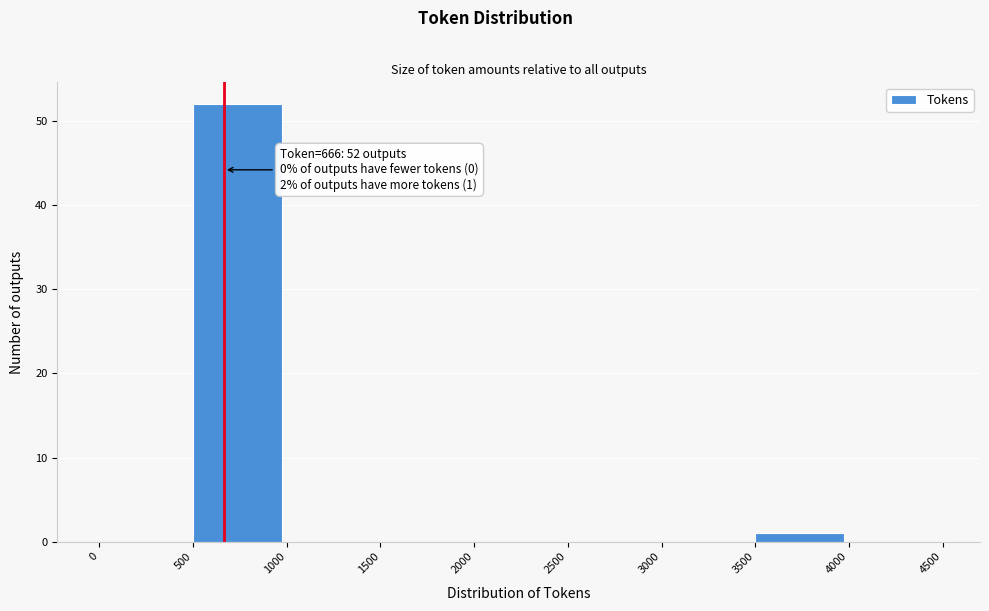

Which range on the x-axis has the tallest bar?

500 to 1000